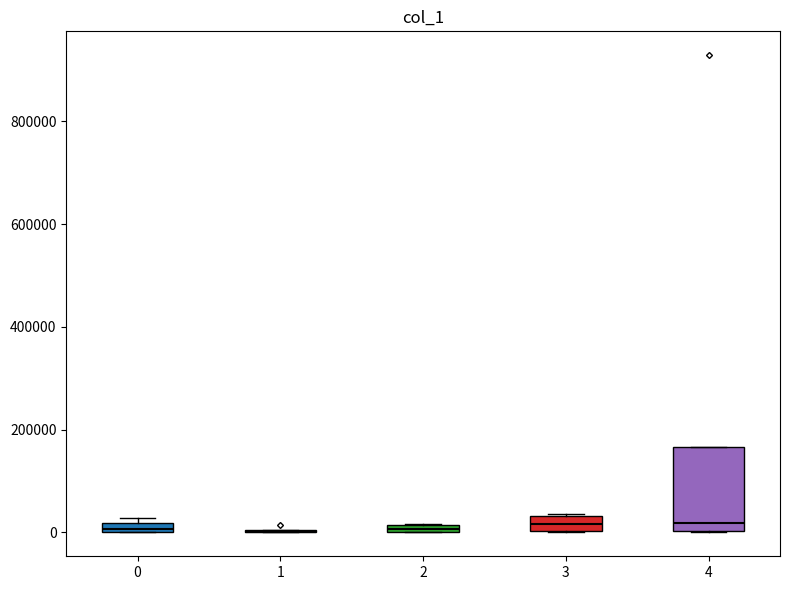

Which box is the tallest, from its lower edge to its upper edge?

4